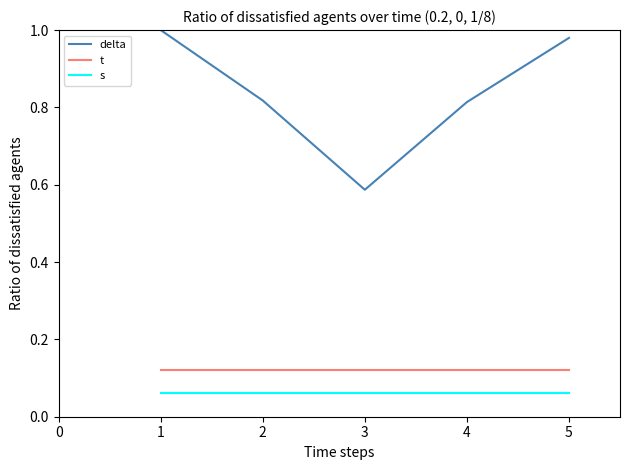

Which category has the lowest value in the delta series?

3